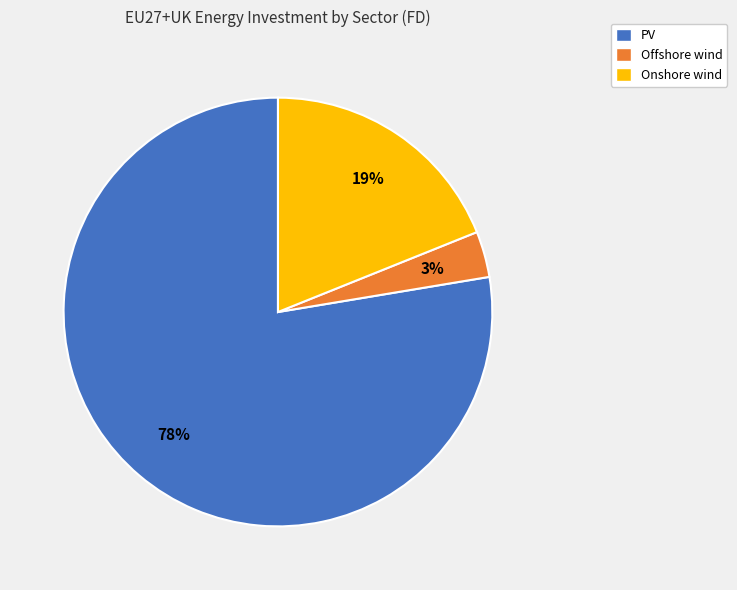

Between Onshore wind and Offshore wind, which is larger?

Onshore wind